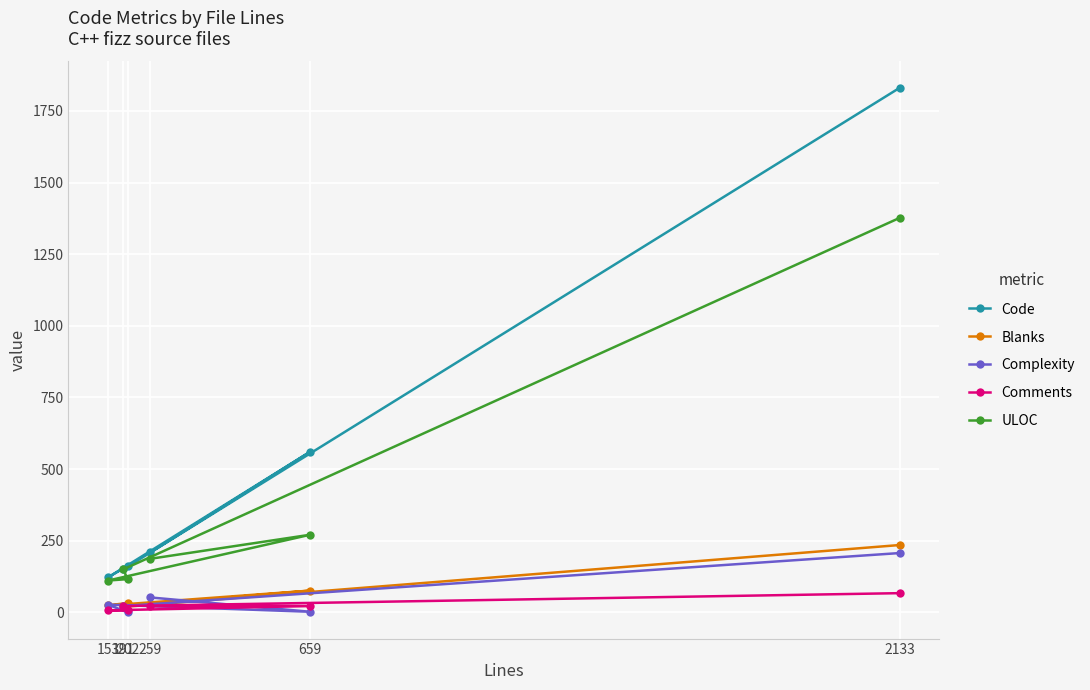

The Comments series shows 11 at 259. True or false?

False